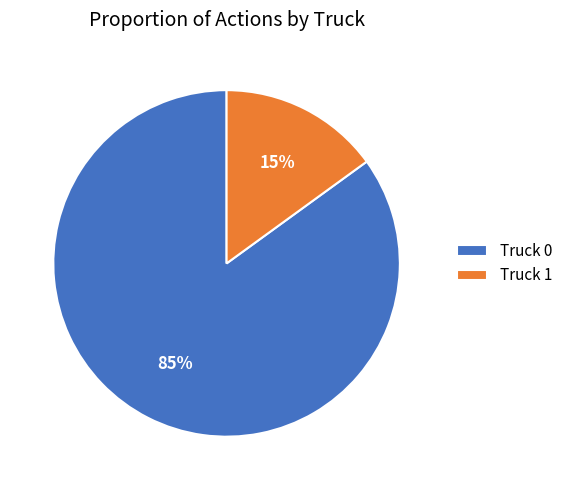

How many segments does this pie chart have?

2